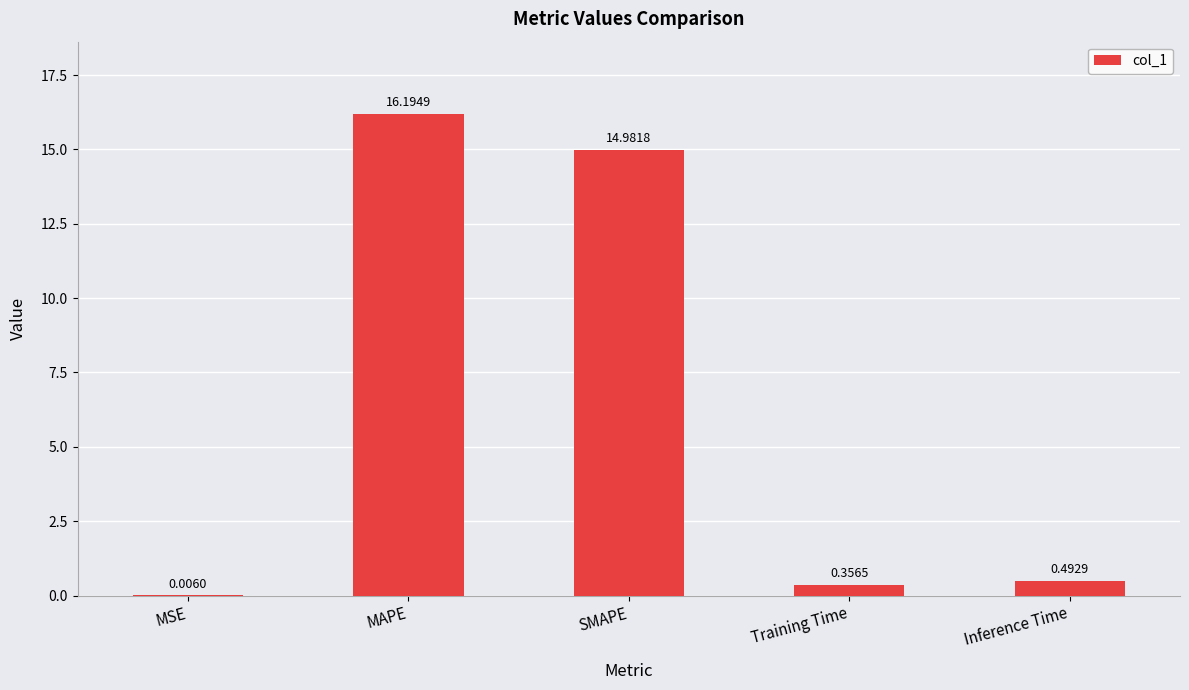

Are the bars horizontal?

No